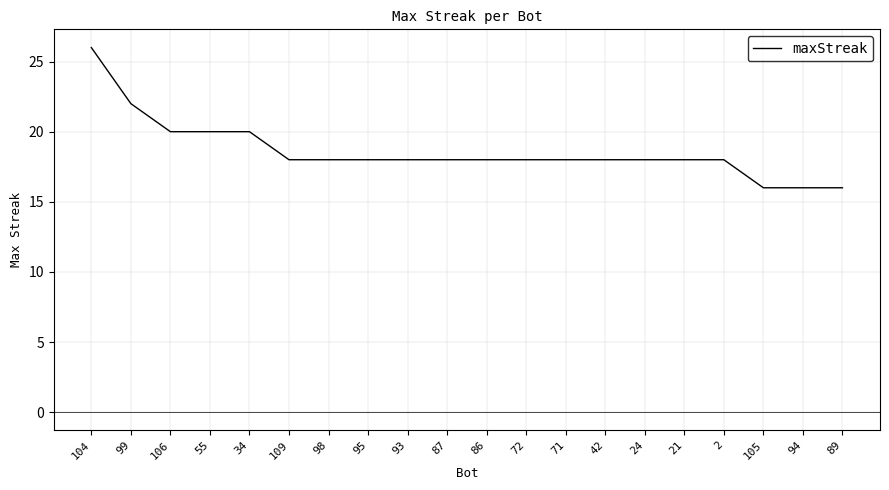

The value at 55 is 28. True or false?

False